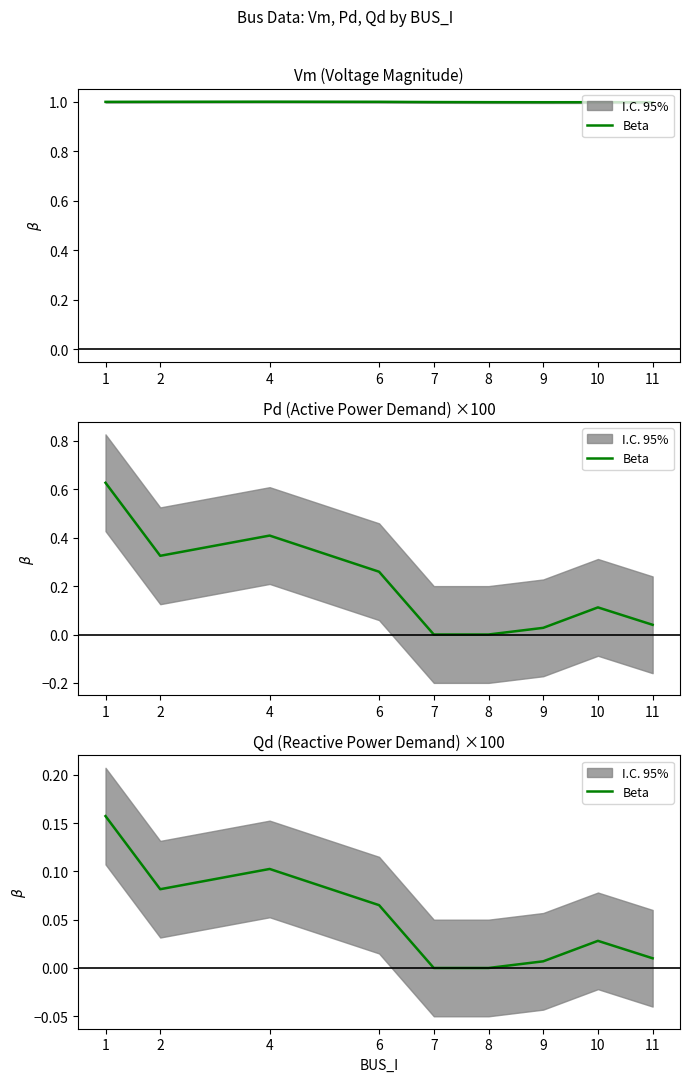

Is it true that the value at 7 is -0.1?

False